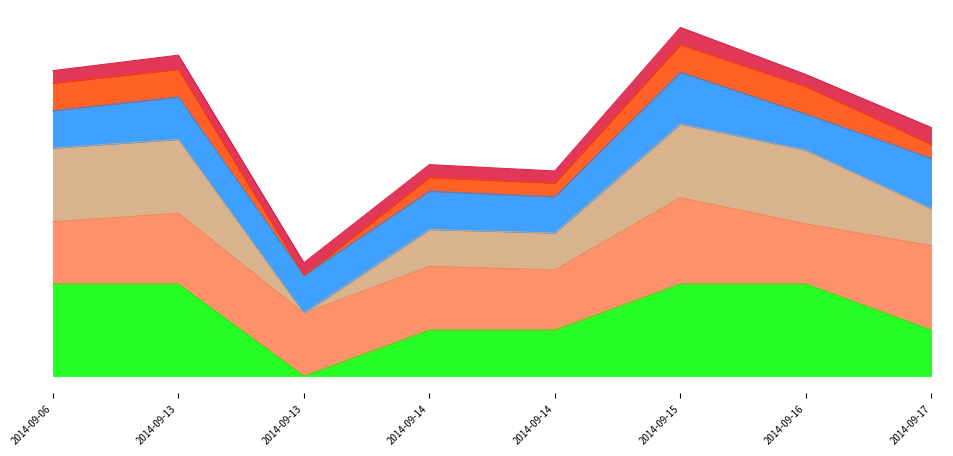

The chart shows a value of 21 at 2014-09-15. True or false?

False